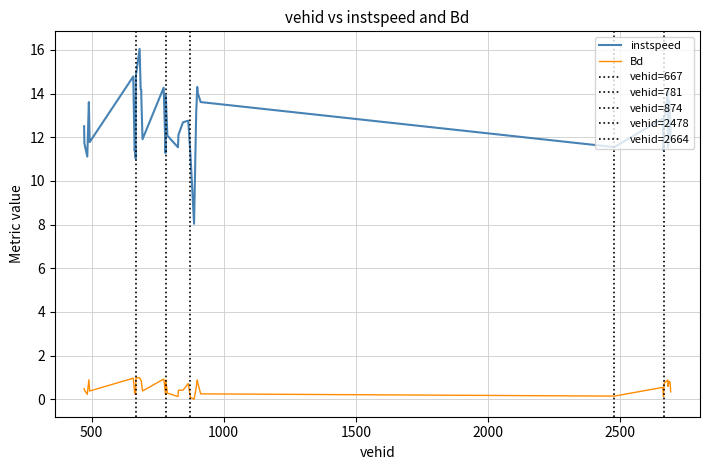

Rank the series by their maximum value, from lowest to highest.

Bd, instspeed